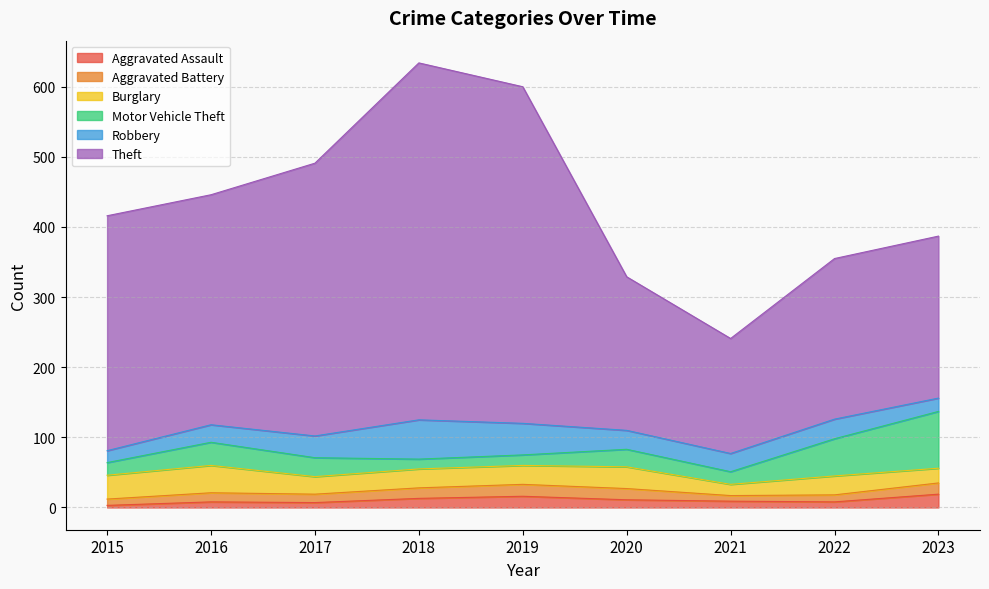

Where is the first local maximum for Robbery?

2018